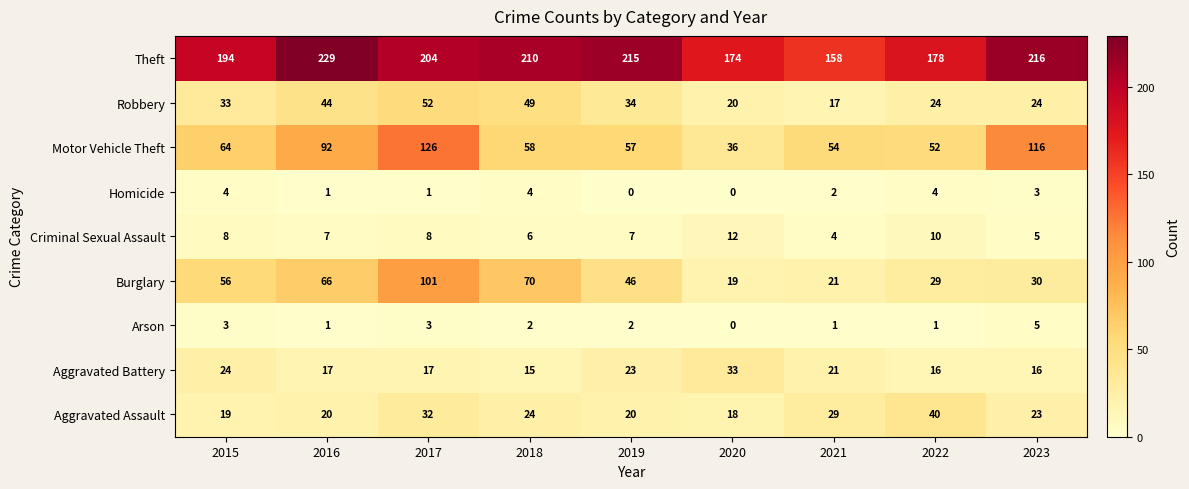

Rank the series at 2015 from highest to lowest value.

Theft, Motor Vehicle Theft, Burglary, Robbery, Aggravated Battery, Aggravated Assault, Criminal Sexual Assault, Homicide, Arson